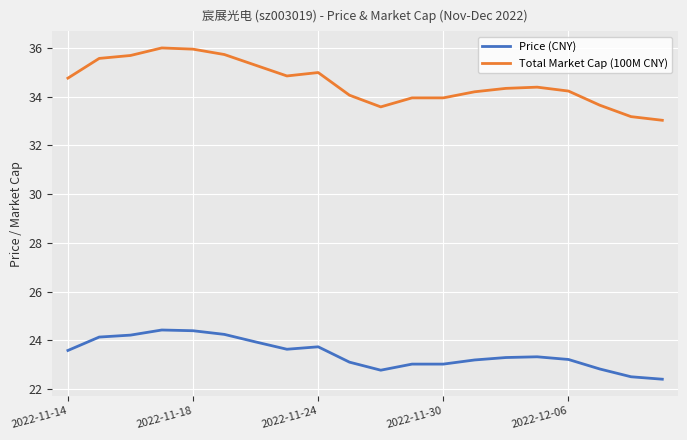

Which series has the largest total across all categories?

Total Market Cap (100M CNY)